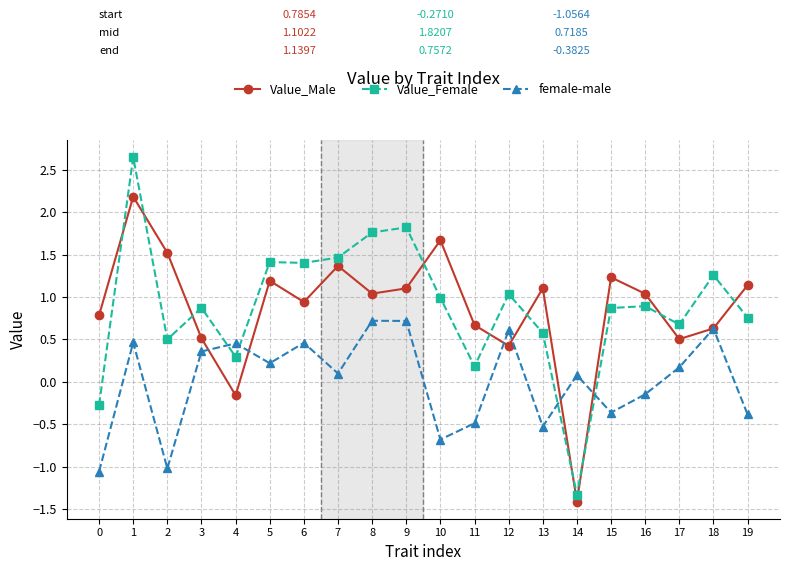

What are all the series names shown in the legend?

Value_Male, Value_Female, female-male